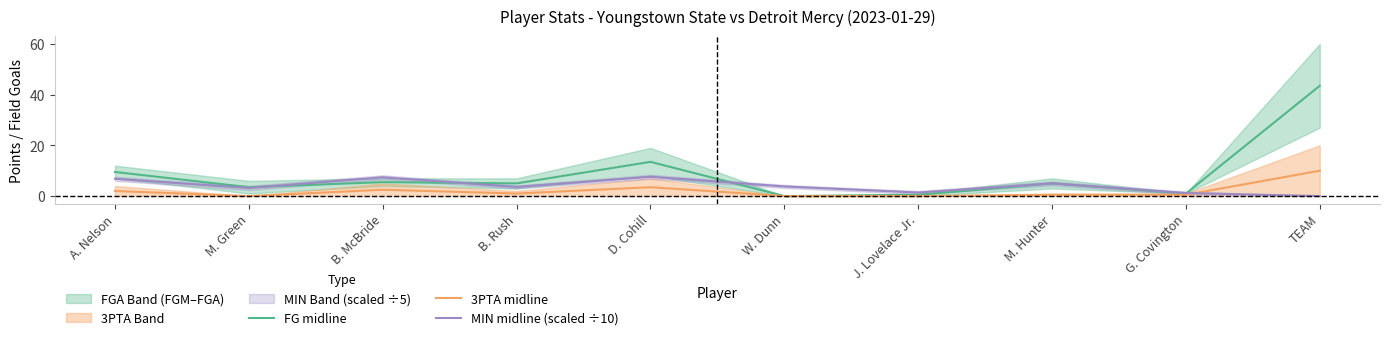

The FG midline series shows 9.5 at A. Nelson. True or false?

True